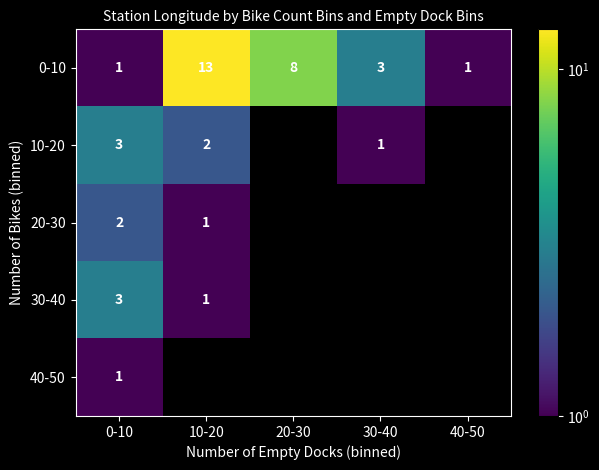

The value of 0-10 at 20-30 is 4.8. True or false?

False